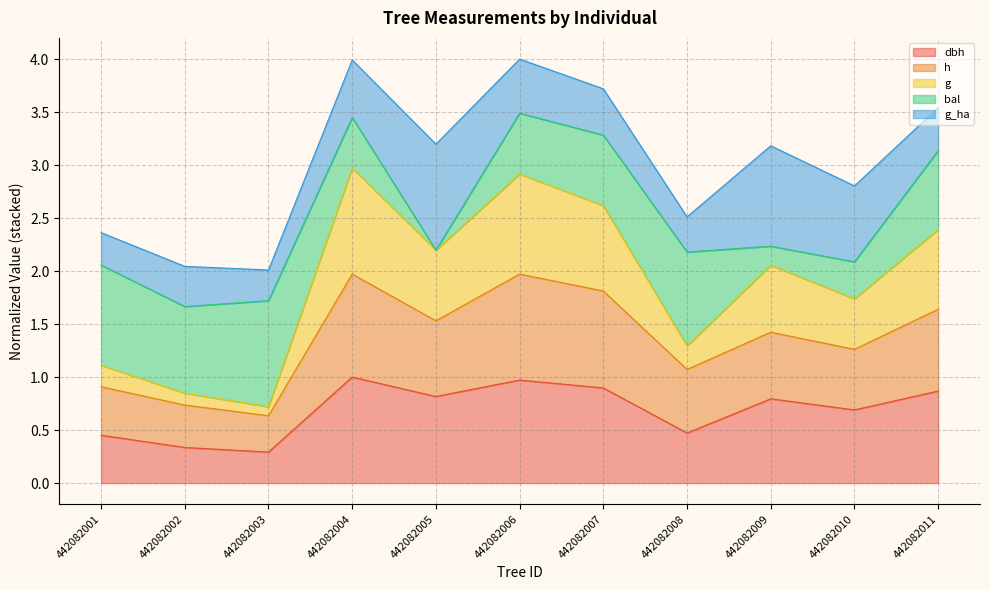

The value of h at 442082006 is 1.0. True or false?

False